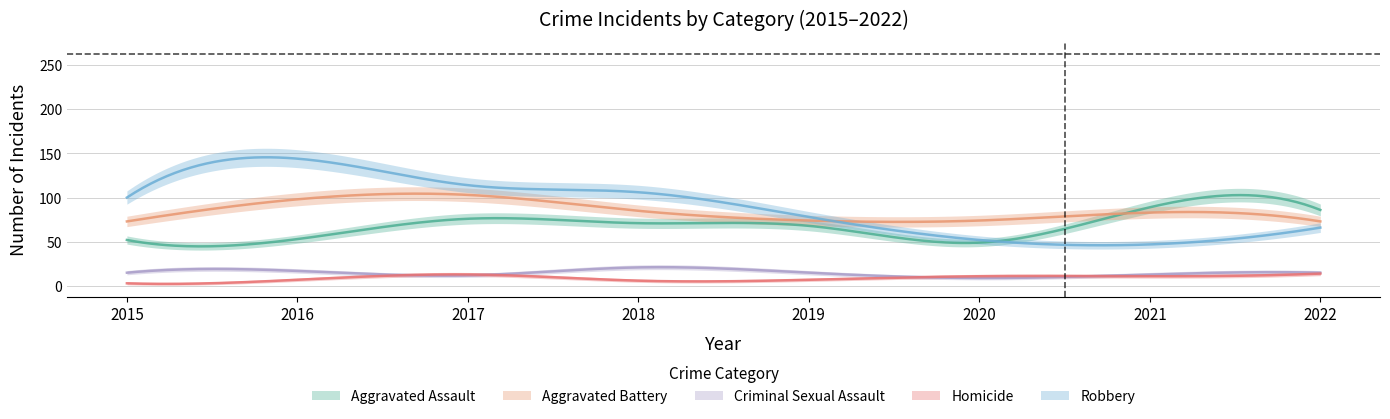

At how many categories does at least one series exceed 106?

2